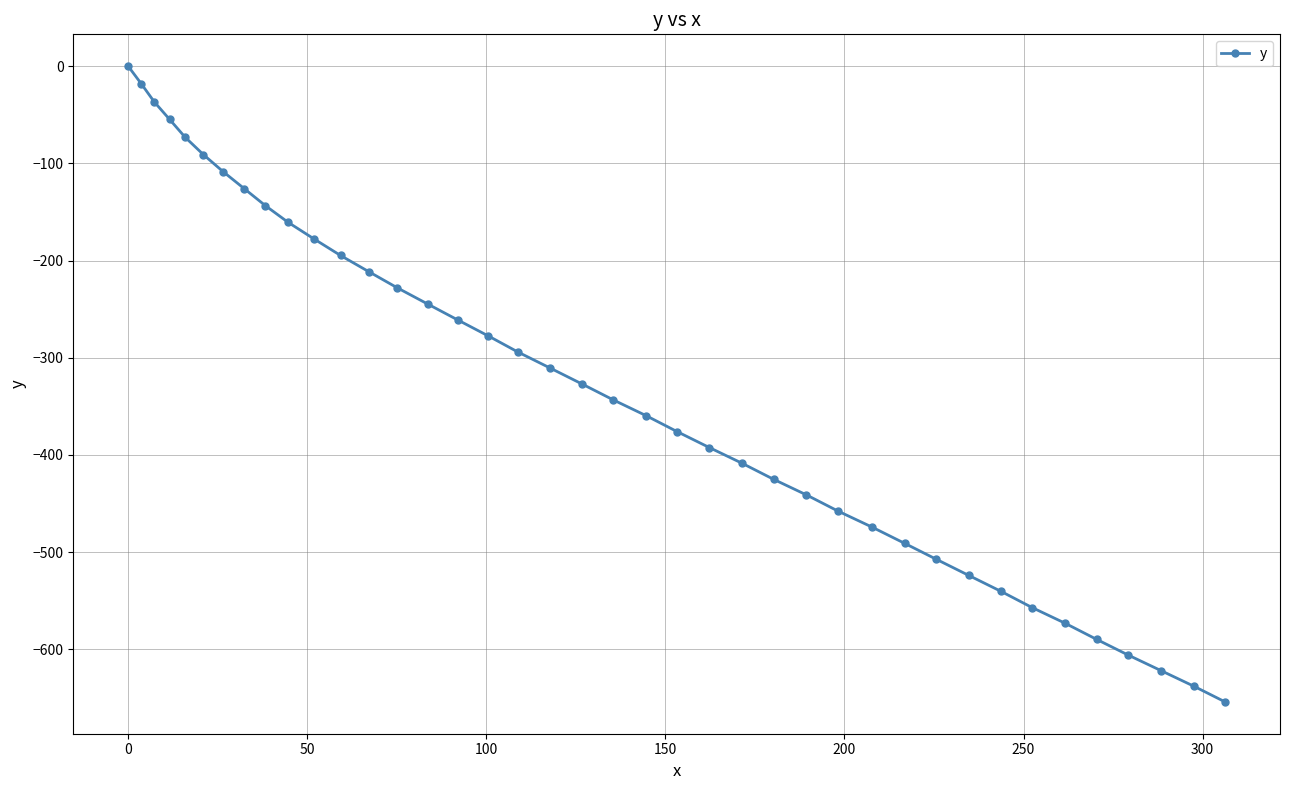

True or false: the data has more than 0 interior local peaks.

False